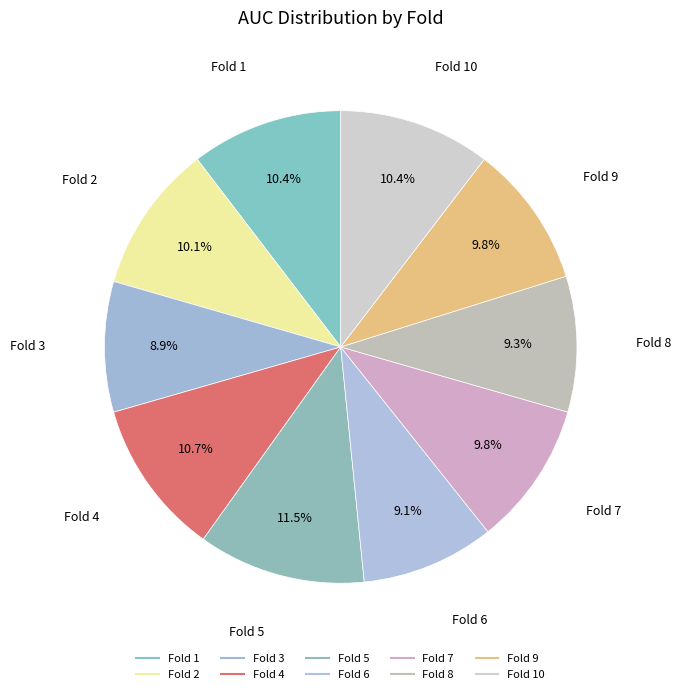

Count the number of slices in the pie.

10